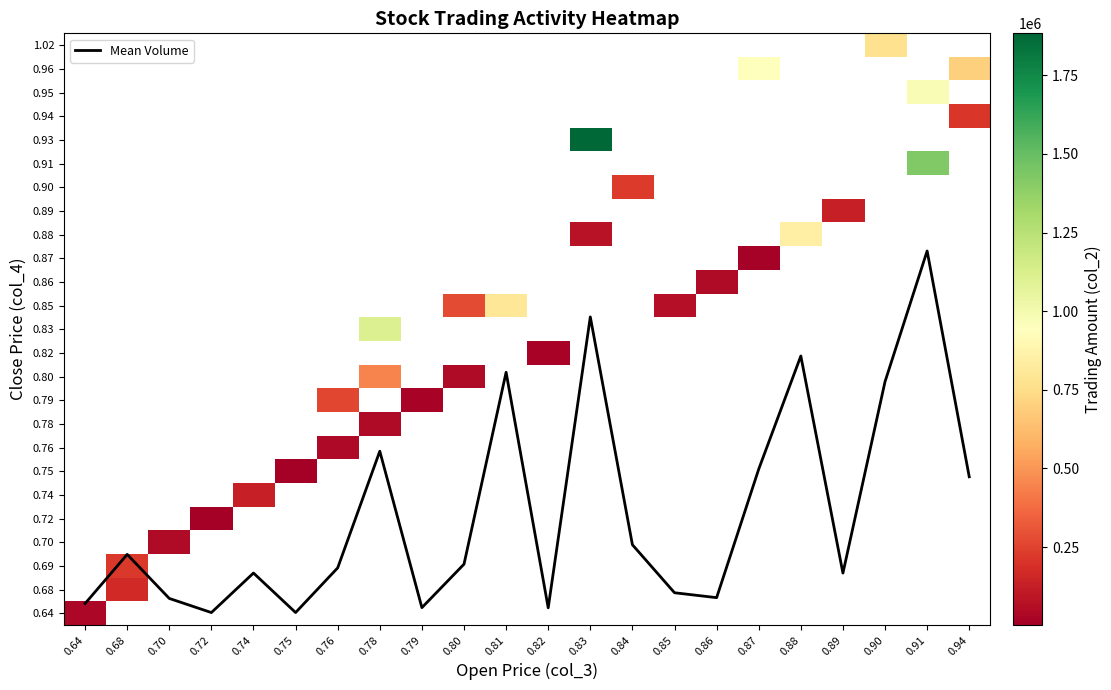

What is the difference between the Mean Volume values at 0.91 and 0.76?

13.4